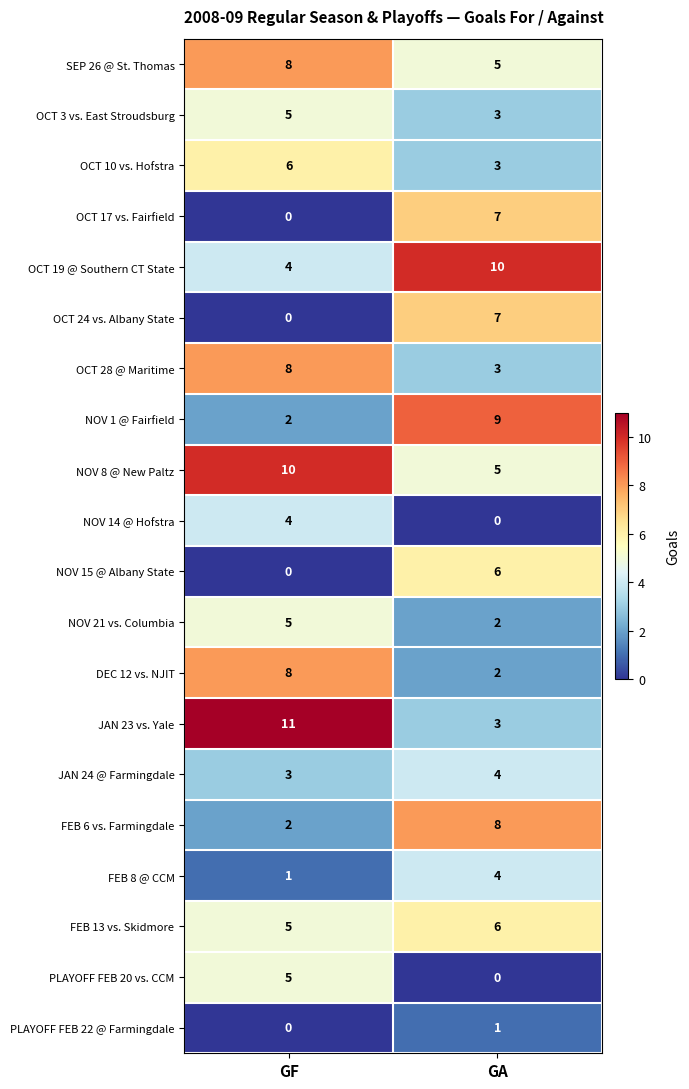

Is the value of NOV 8 @ New Paltz at GA greater than the value of OCT 19 @ Southern CT State at GF?

Yes